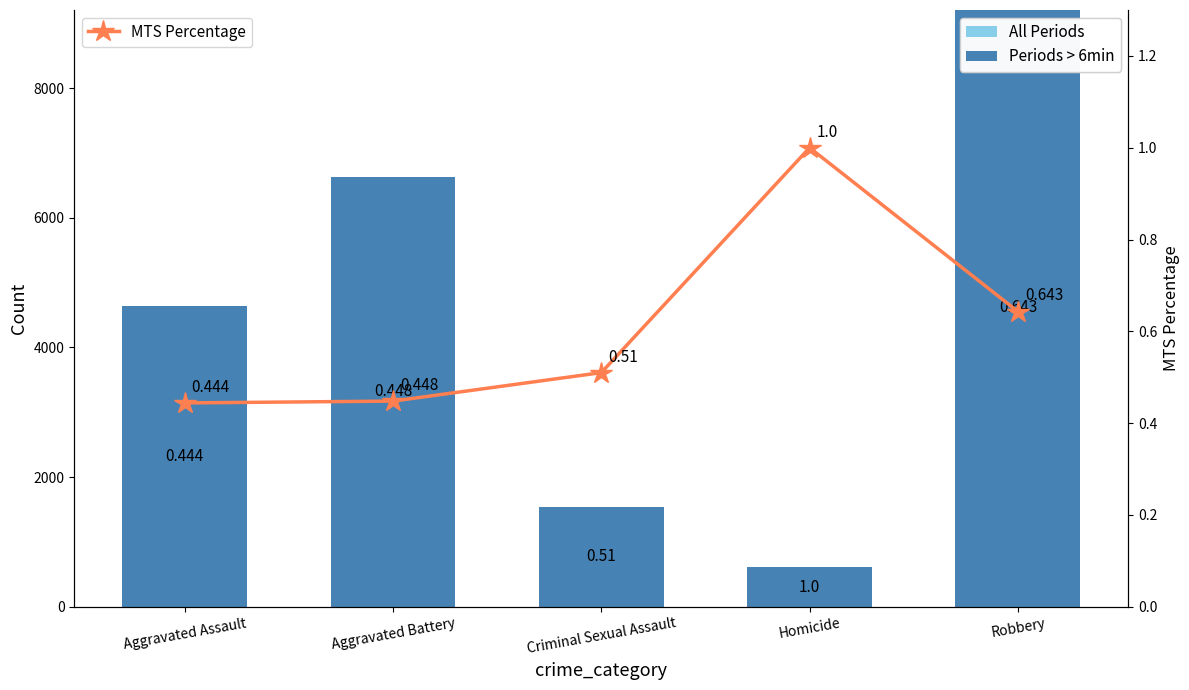

At Criminal Sexual Assault, list the series in order from largest to smallest.

Periods > 6min, All Periods, MTS Percentage